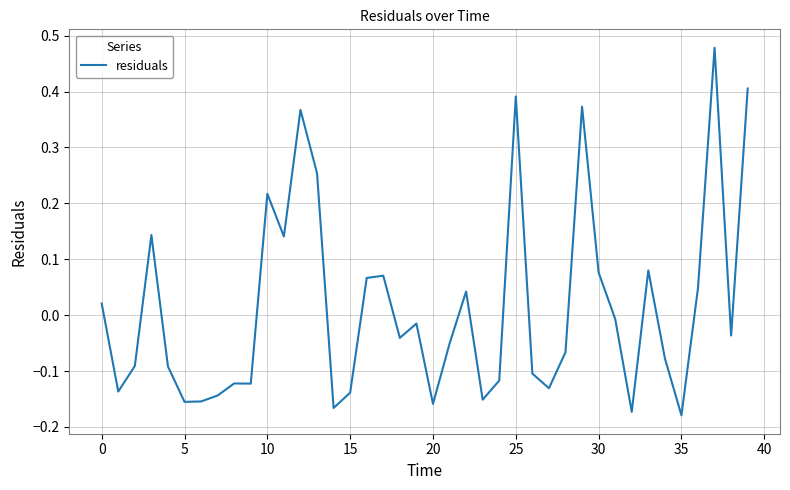

What is the difference between the maximum and minimum values?

0.7